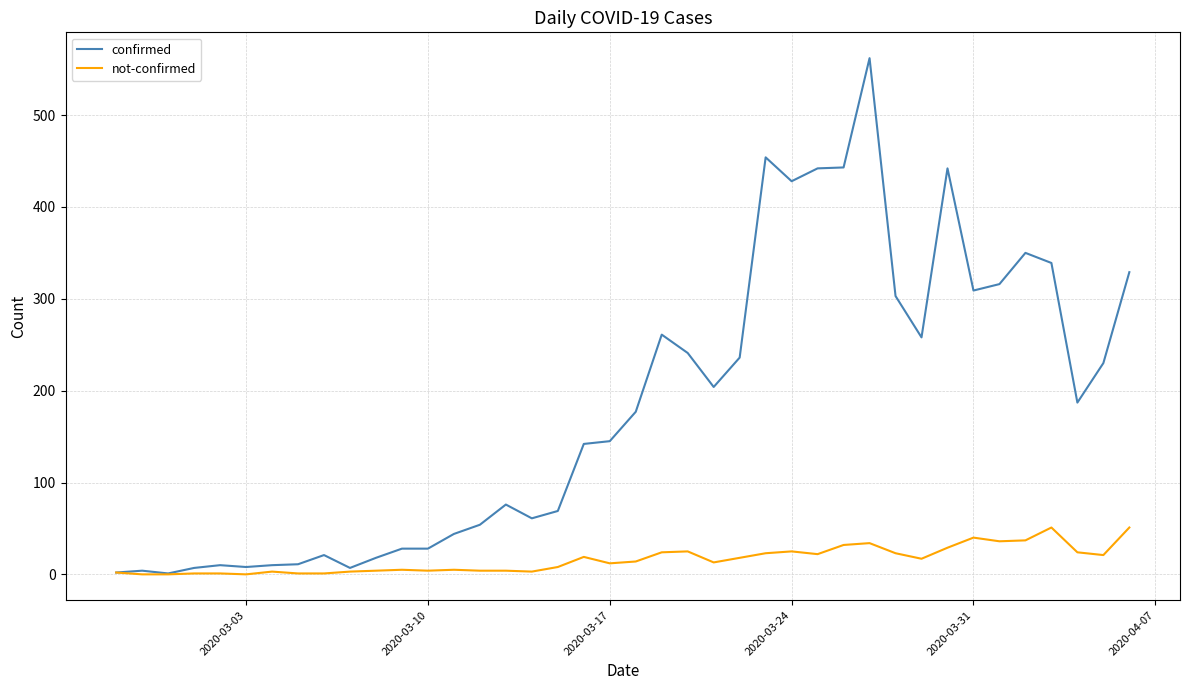

Rank the series by their maximum value, from highest to lowest.

confirmed, not-confirmed